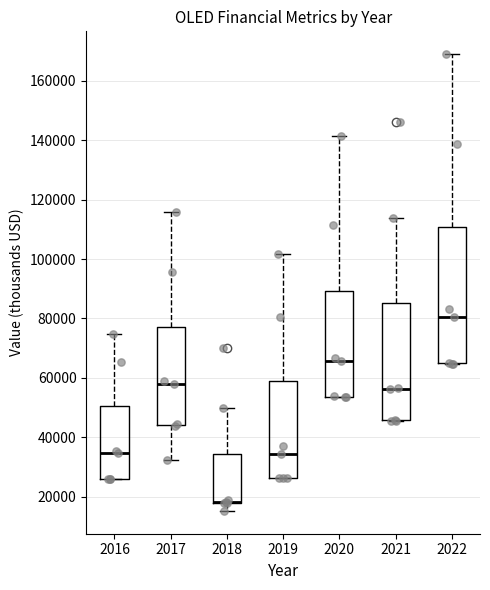

Where is the upper edge of the box at x = 2021 on the y-axis? The values are not printed on the chart, so give them approximately, as read against the axis.

86000